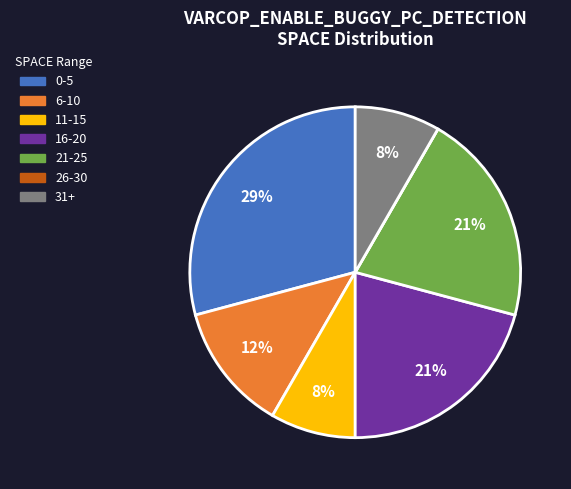

To the nearest percent, what is the difference between the largest and smallest slice percentages?

29%